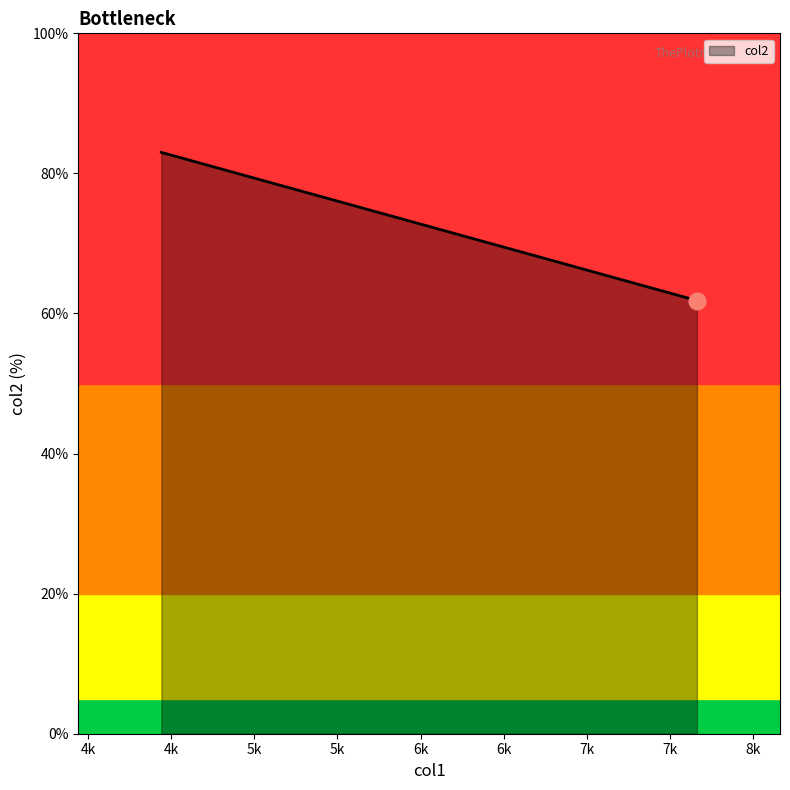

How many data points are less than 83?

1